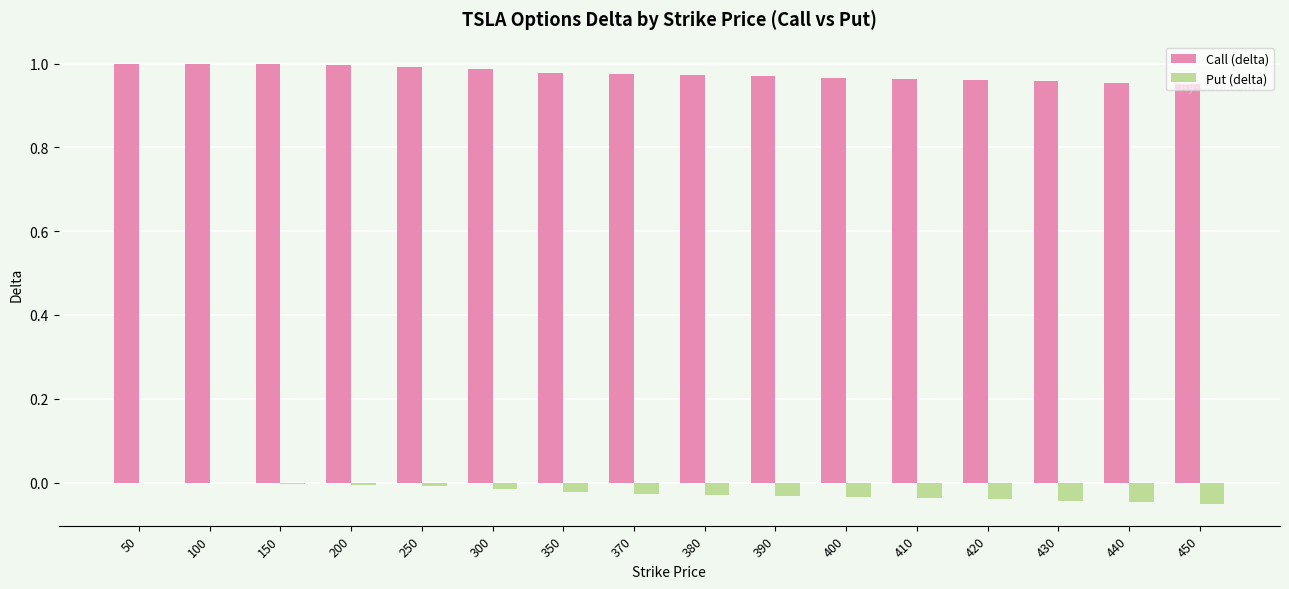

The value of Put (delta) at 400 is -0.0. True or false?

True